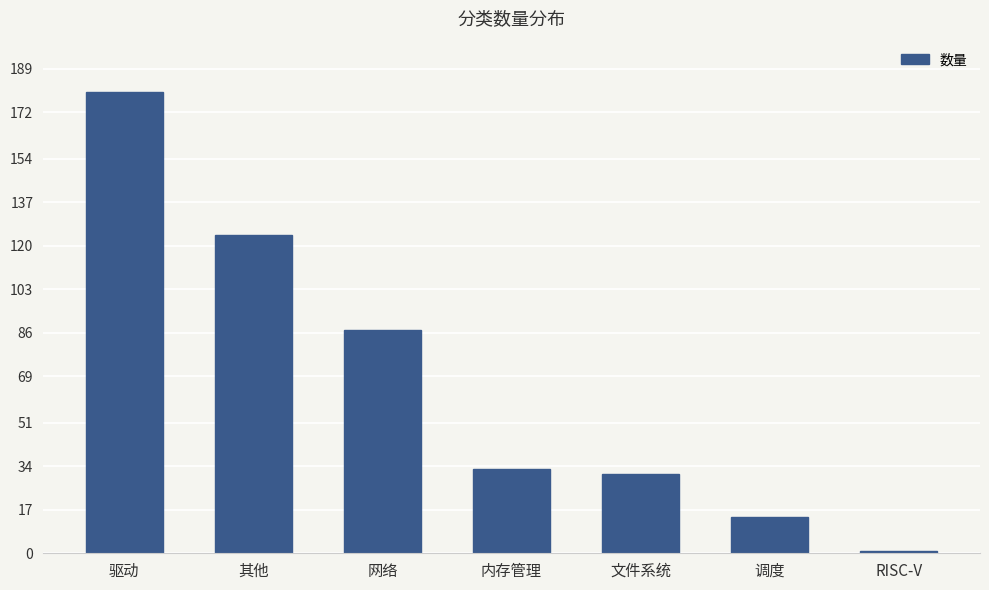

Does the chart contain any negative values?

No